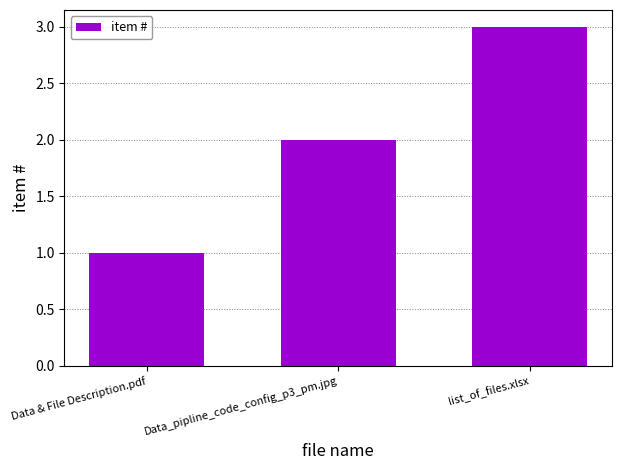

What is the change in value from Data & File Description.pdf to Data_pipline_code_config_p3_pm.jpg?

+1